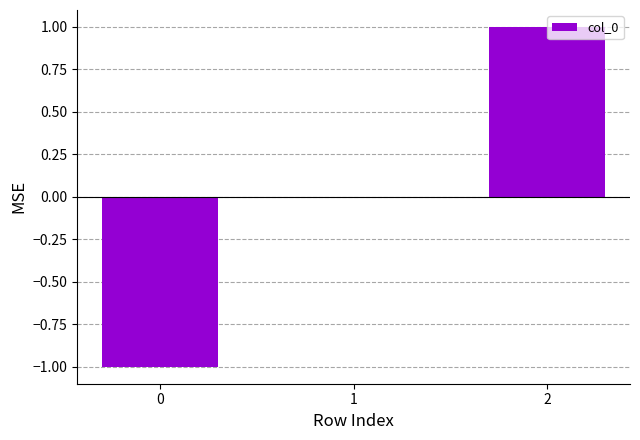

What value does the data have at 0?

-1